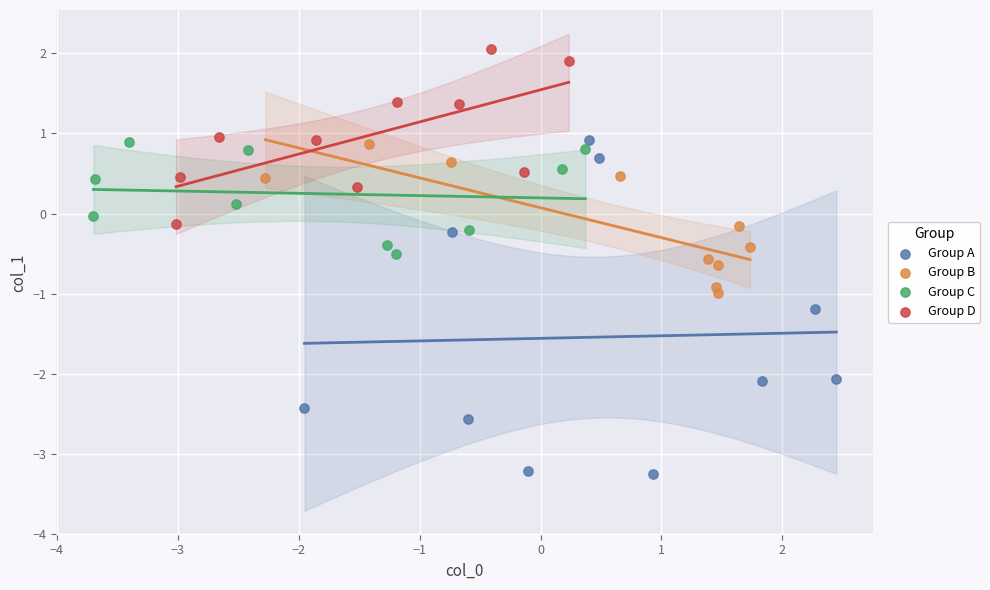

Which series has the widest spread of Y values?

Group A